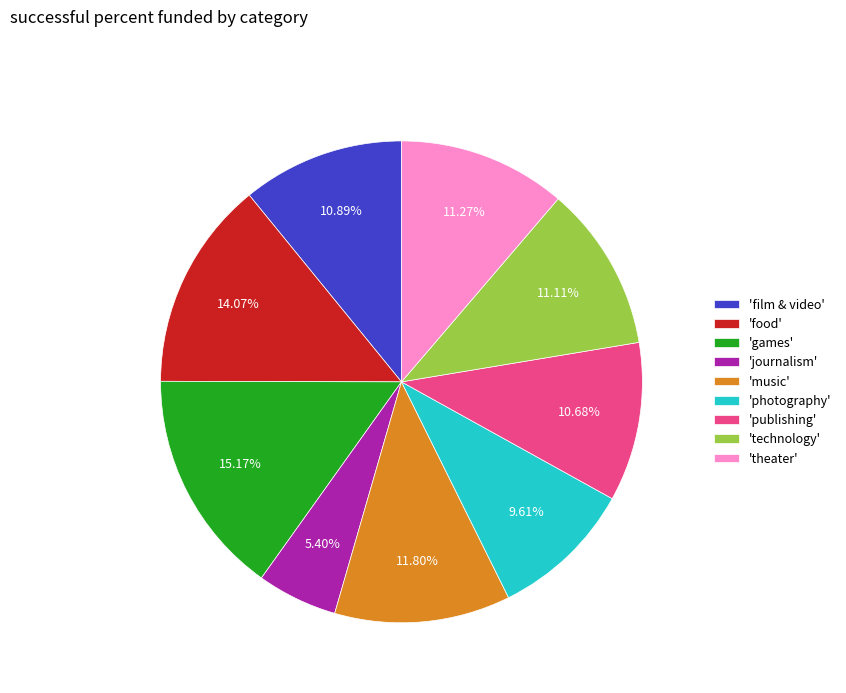

How many segments does this pie chart have?

9